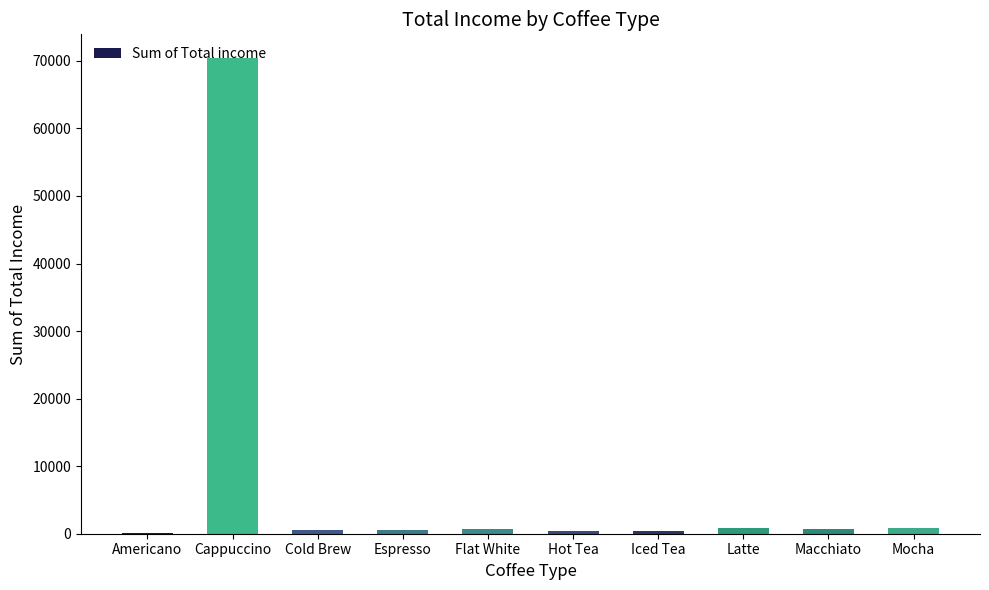

What is the greatest value displayed?

70404.0